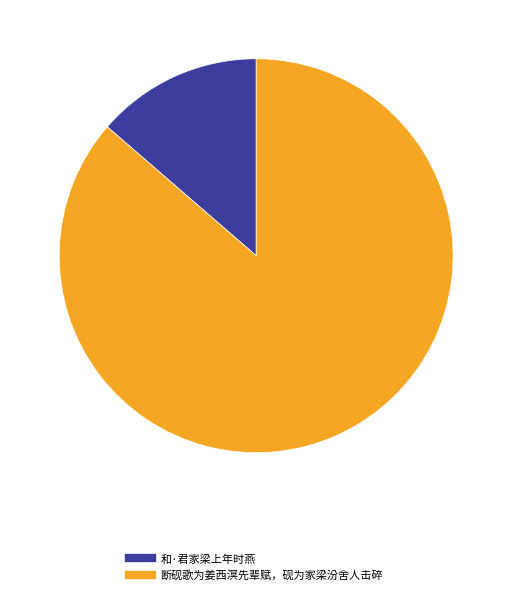

Between 和·君家梁上年时燕 and 断砚歌为姜西溟先辈赋，砚为家梁汾舍人击碎, which is larger?

断砚歌为姜西溟先辈赋，砚为家梁汾舍人击碎